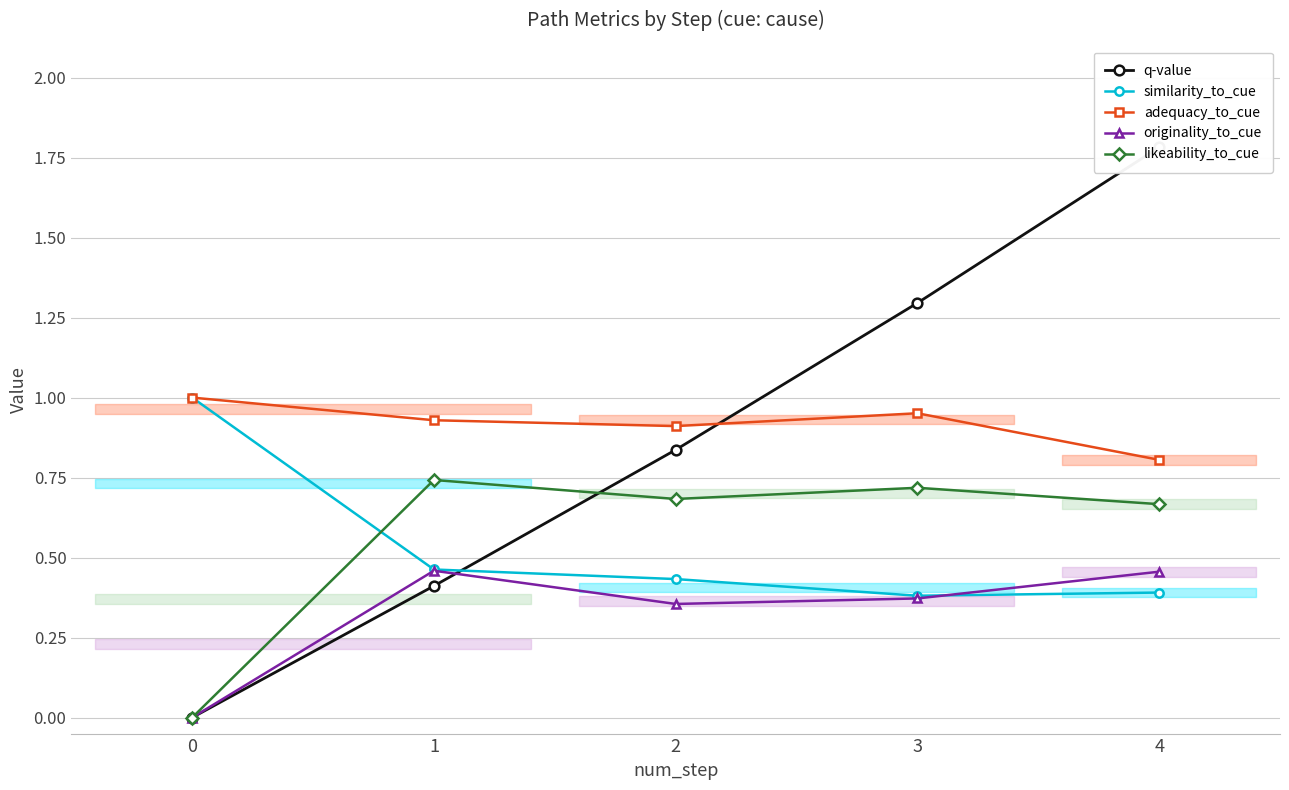

What is the value of the adequacy_to_cue point at the 5th from the left?

0.8